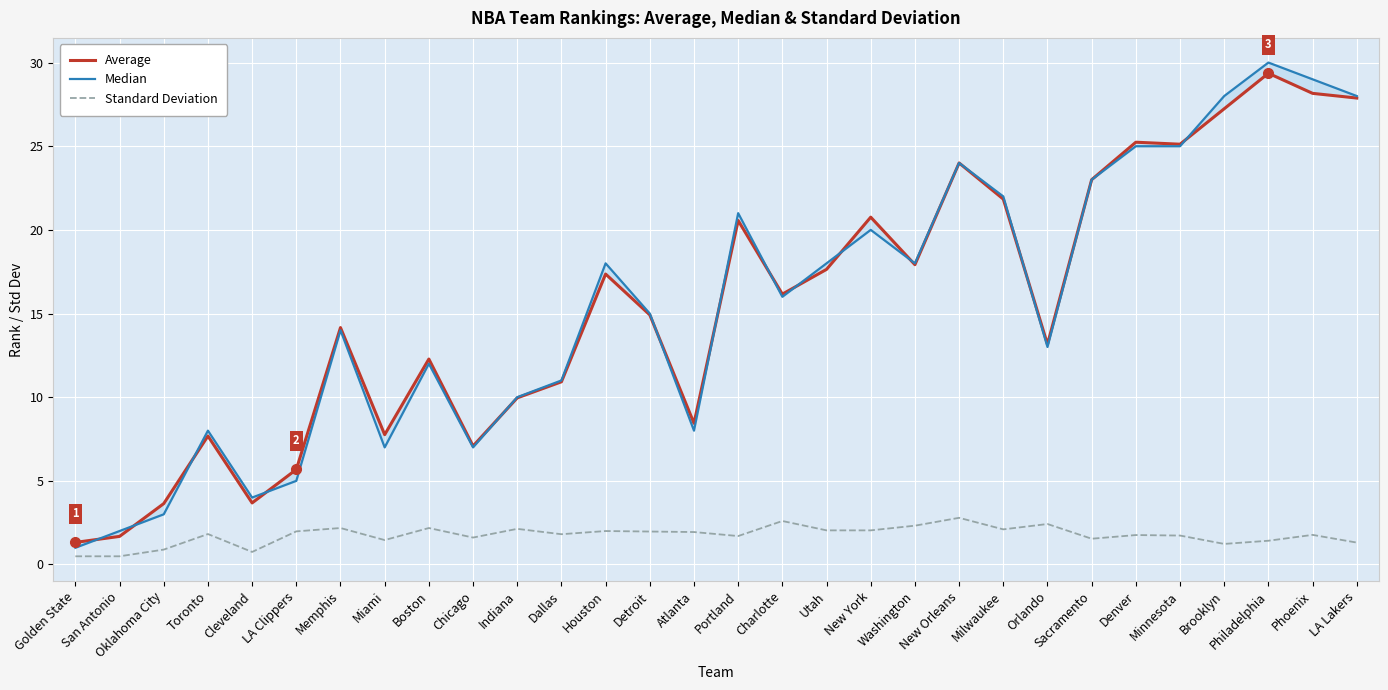

The value of Median at Utah is 5.5. True or false?

False